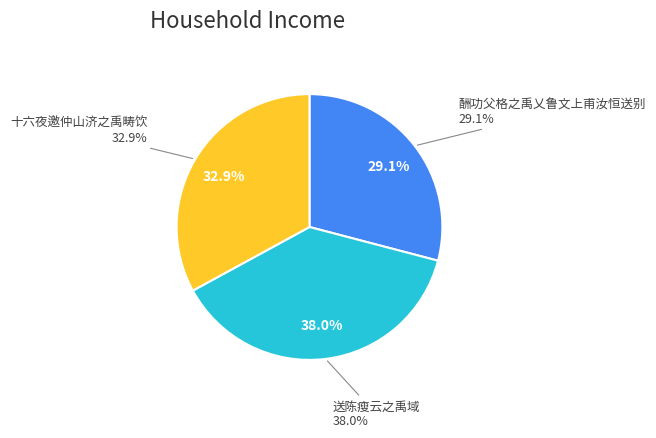

What portion of the pie excludes 十六夜邀仲山济之禹畴饮?

67.1%